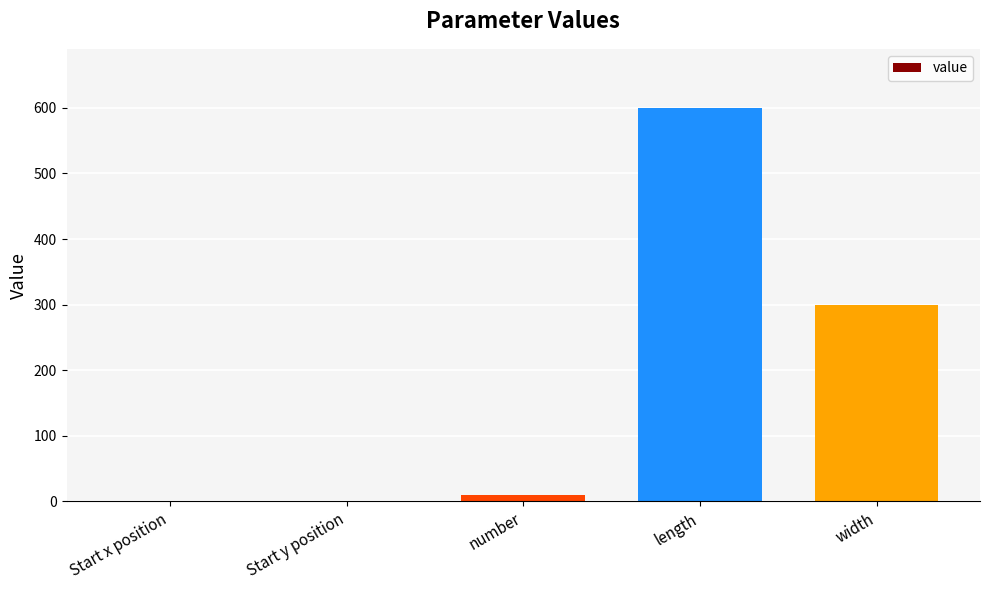

What is the maximum value shown in the chart?

600